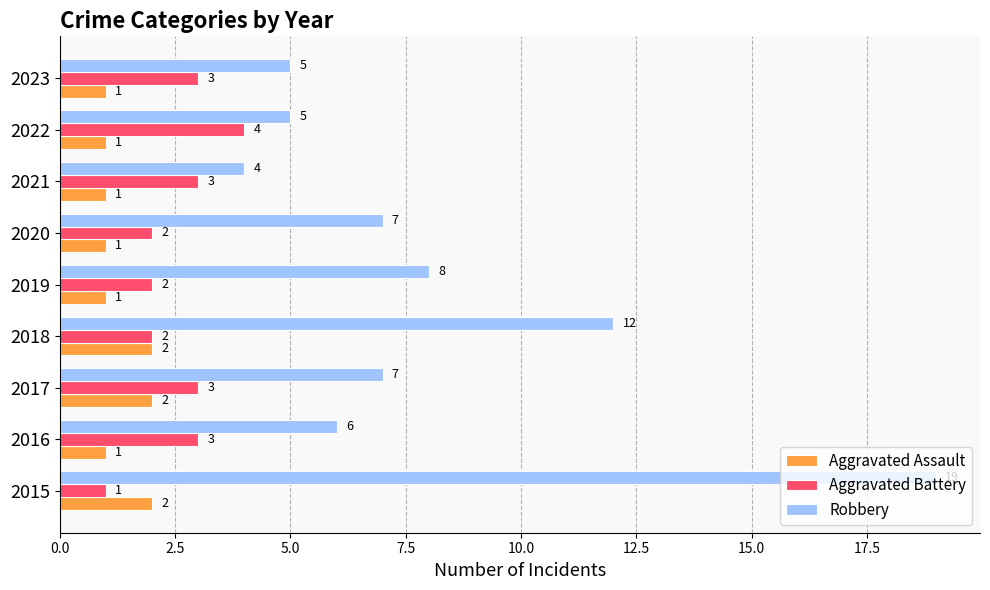

How many categories are shown in the chart?

9